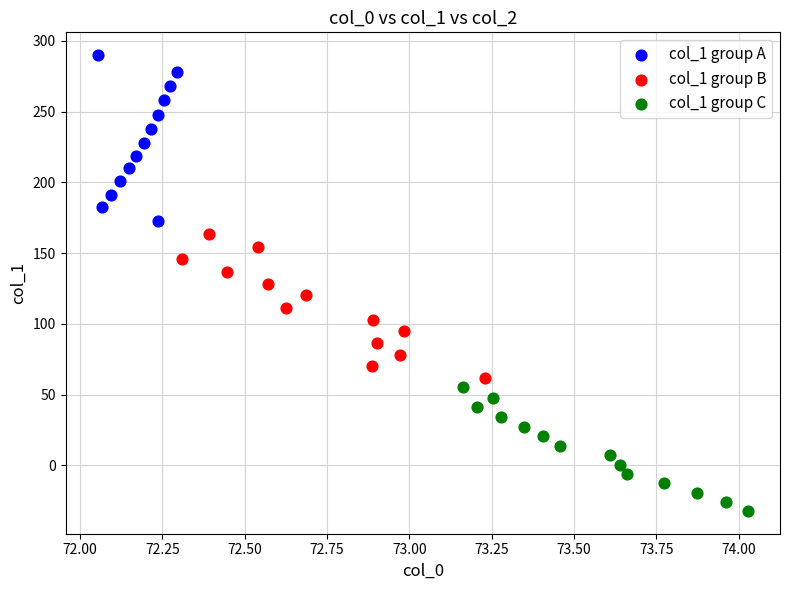

Which series contains the lowest Y value?

col_1 group C